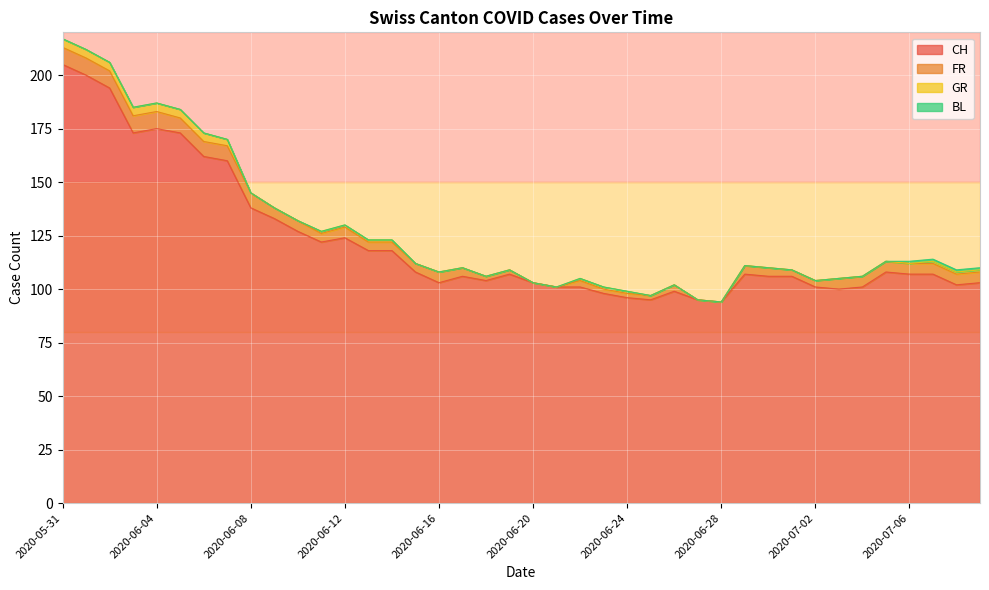

What is the total value across all series at 2020-06-13?

123